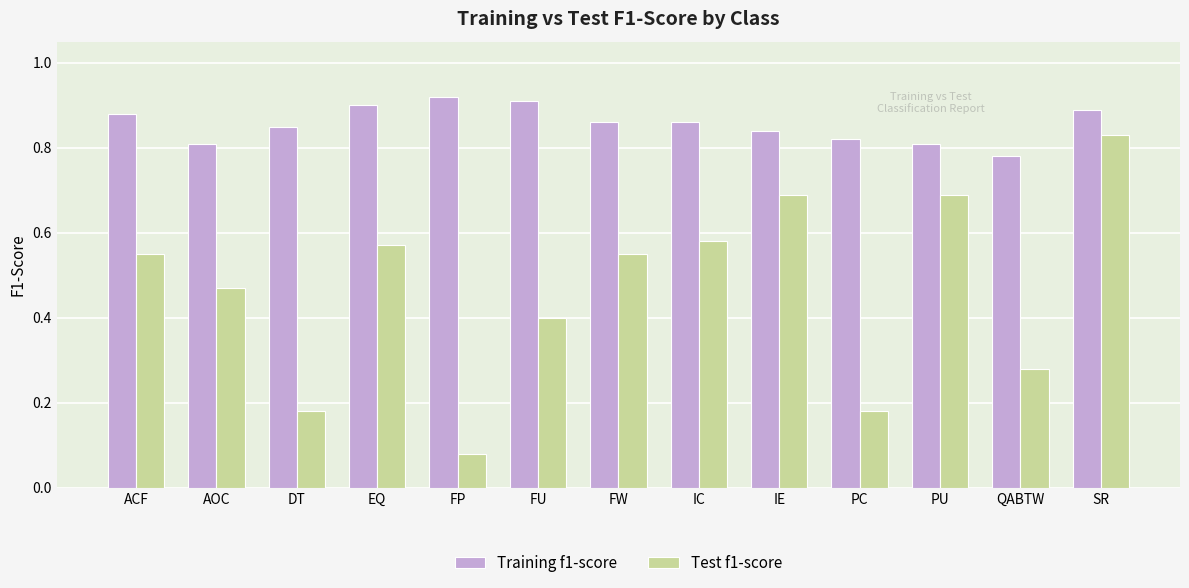

What is the sum of all Training f1-score values?

11.1